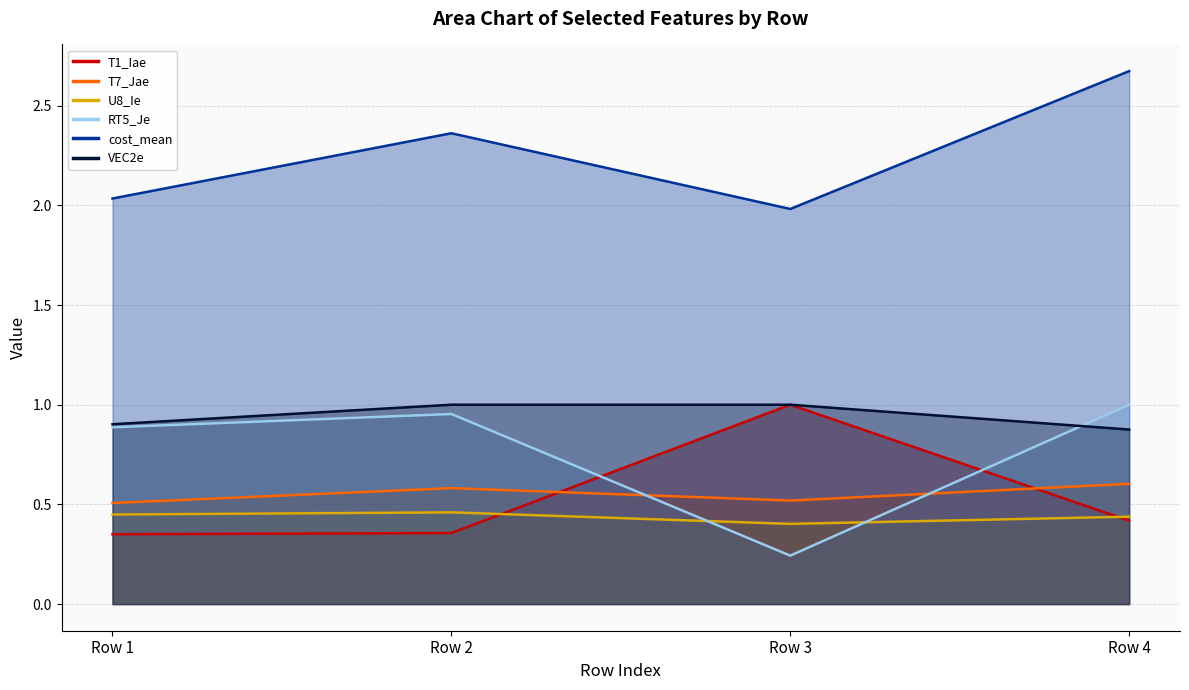

Is it true that VEC2e equals 0.9 at Row 4?

True